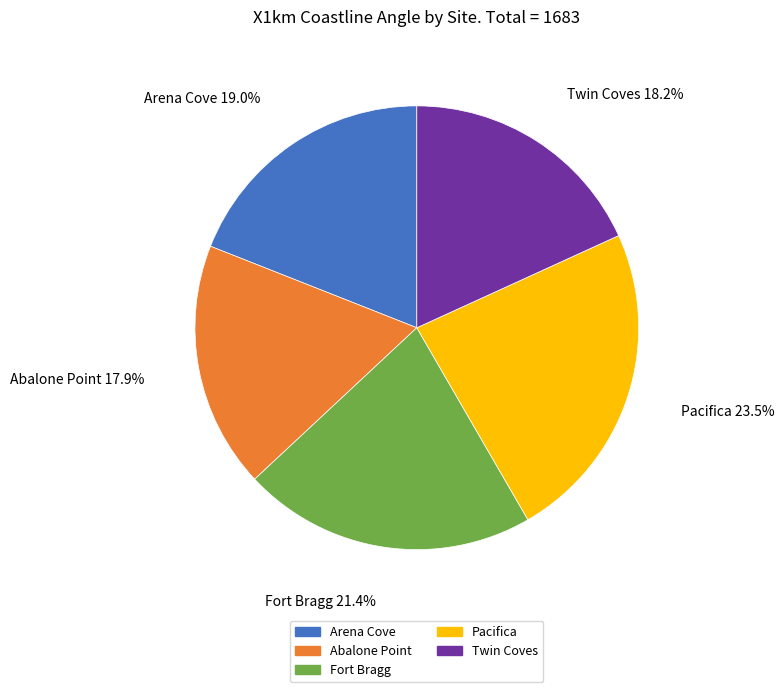

To the nearest percent, what portion does Abalone Point represent?

18%